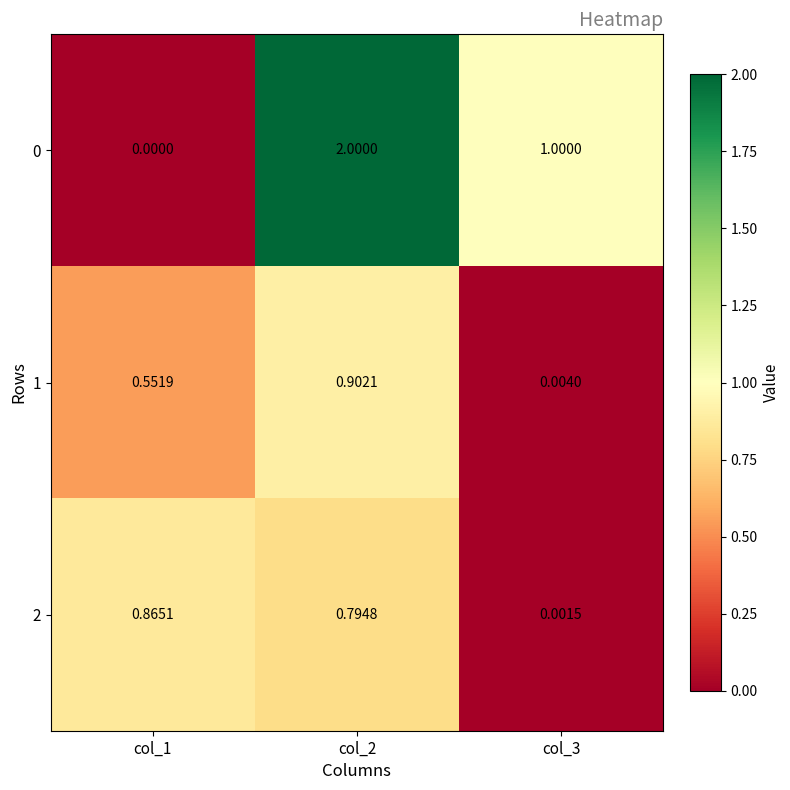

Is the value of 0 at col_1 greater than the value of 1 at col_3?

No